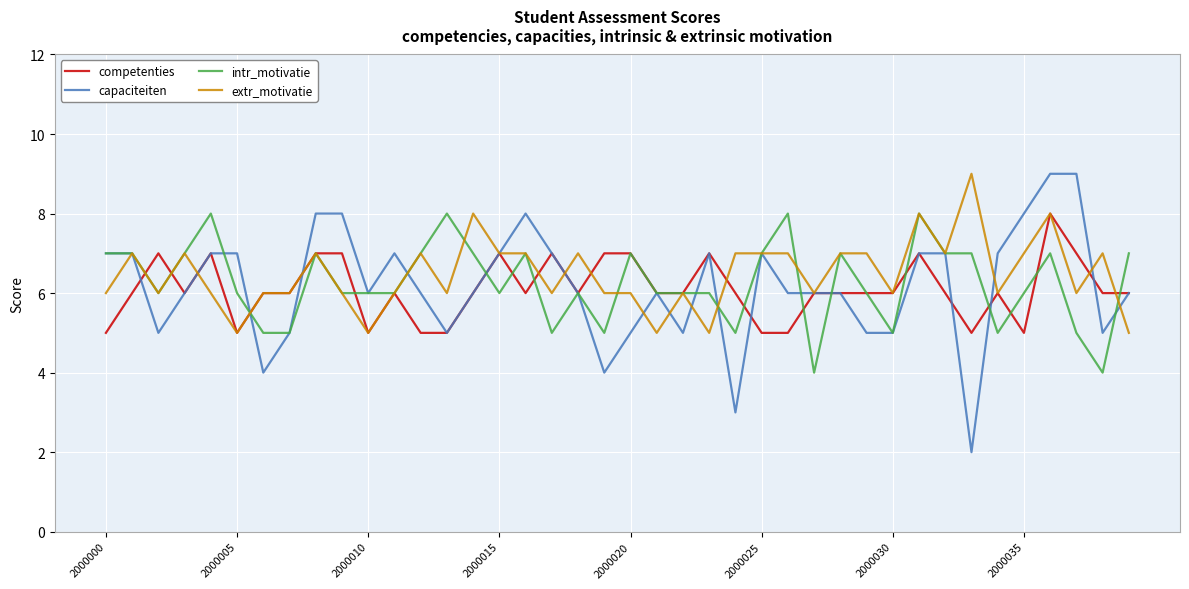

Which series has the widest spread of values?

capaciteiten